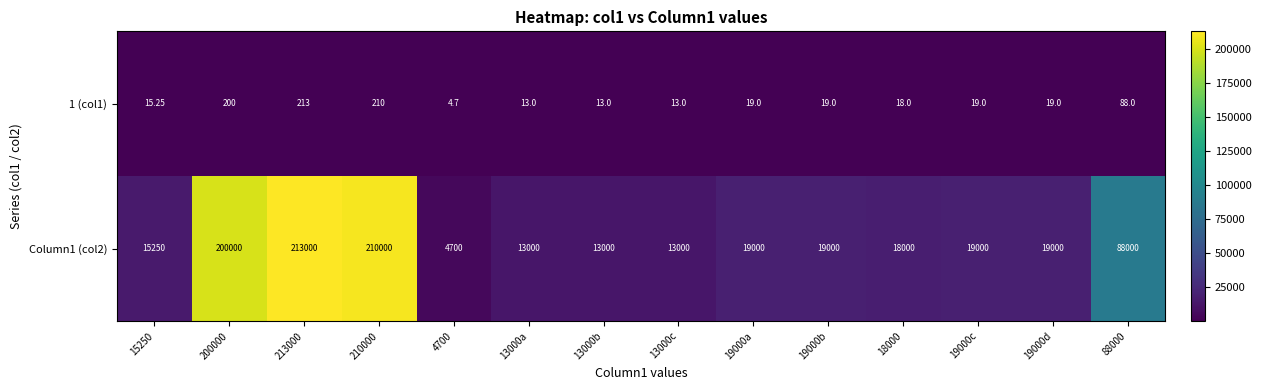

How many values in the Column1 (col2) series are below 19000?

6